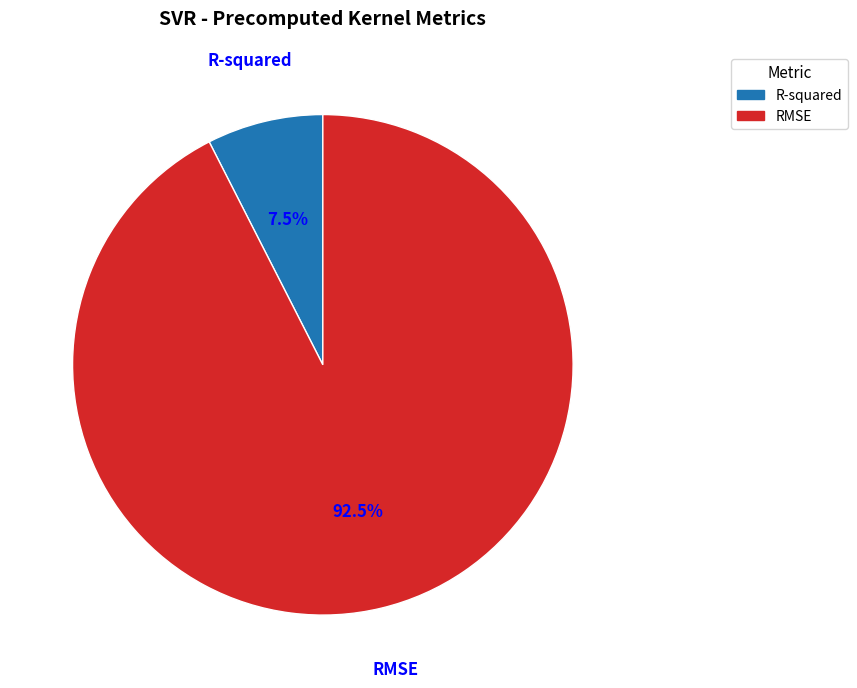

What portion of the pie excludes R-squared?

92.5%